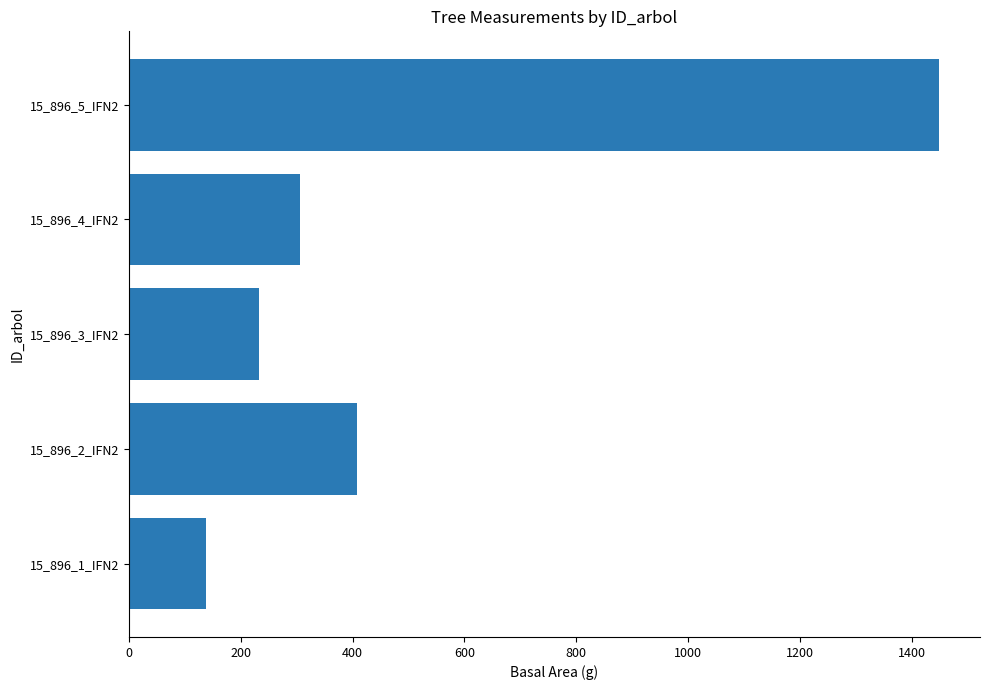

The value at 15_896_4_IFN2 is 448.7. True or false?

False